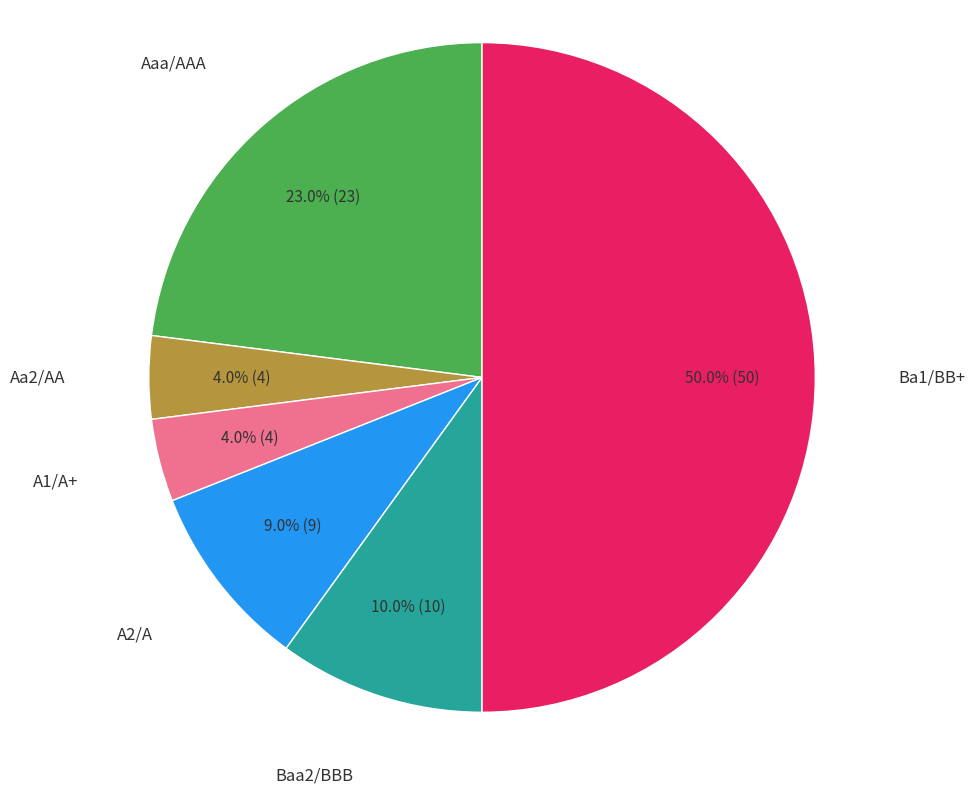

How many slices are in this pie chart?

6